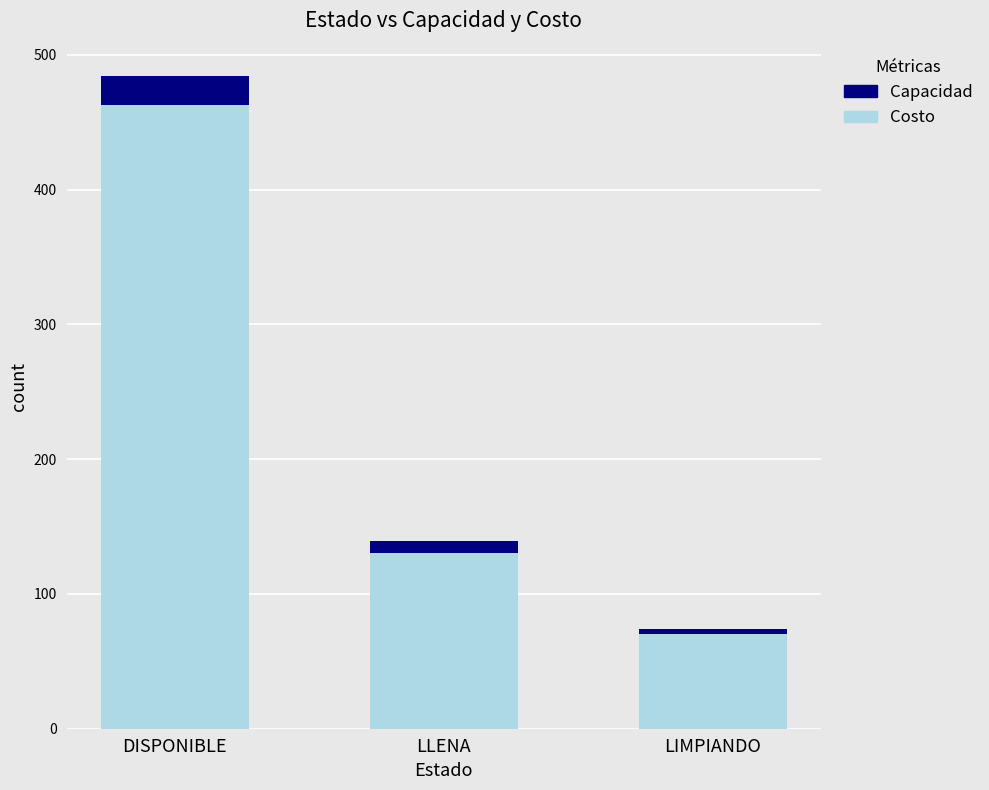

Is it true that Costo equals 130 at LLENA?

True